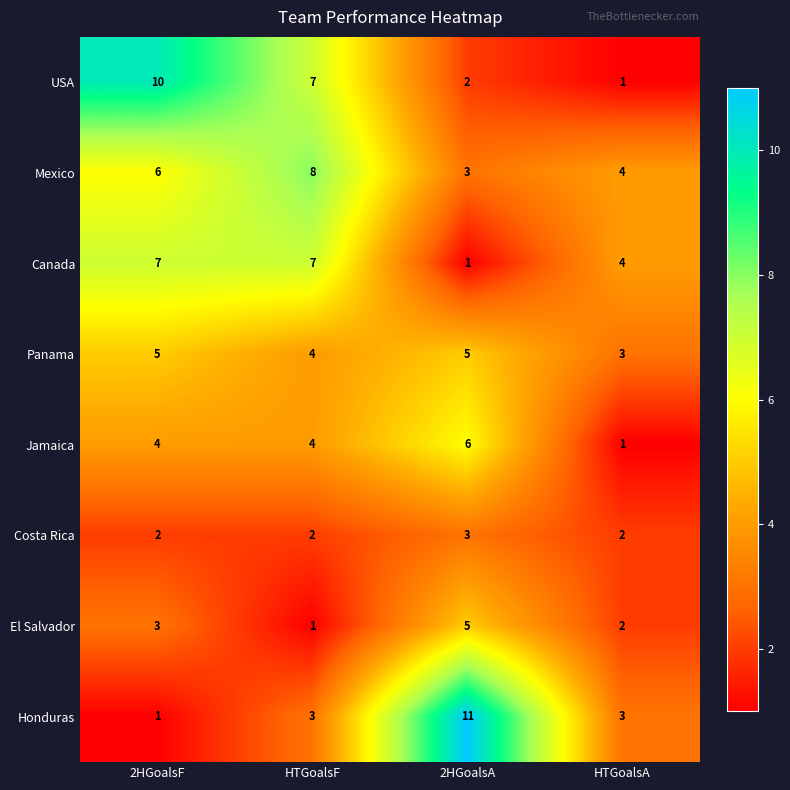

Between 2HGoalsF and HTGoalsF, which series saw the biggest shift?

USA